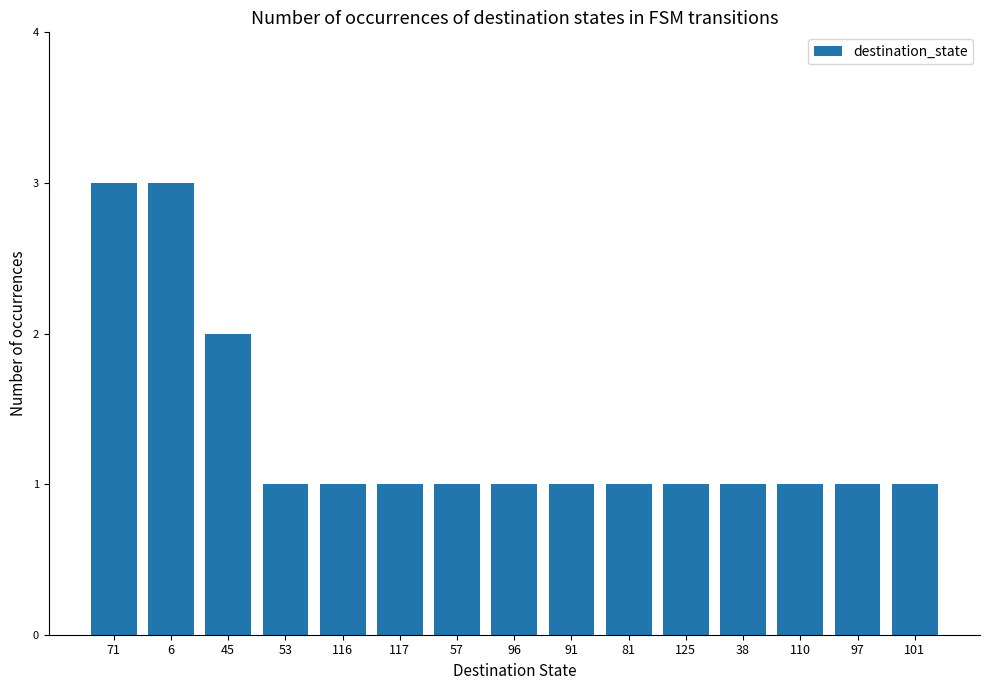

What is the maximum value shown in the chart?

3